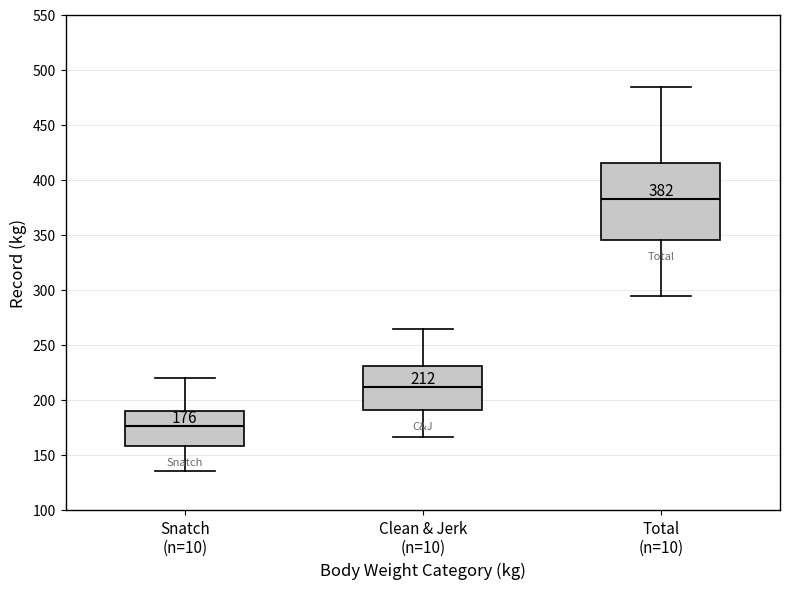

Which box has the highest median line?

Total (n=10)